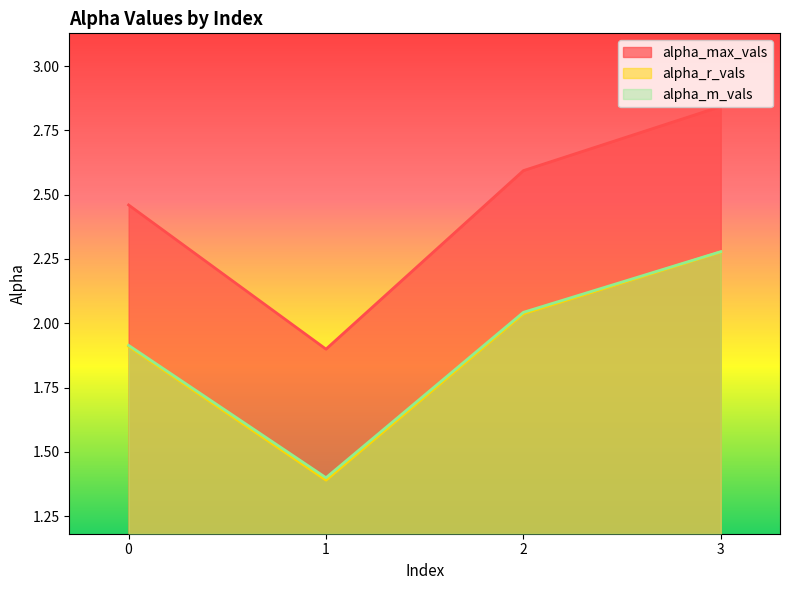

Which series has the largest total across all categories?

alpha_max_vals